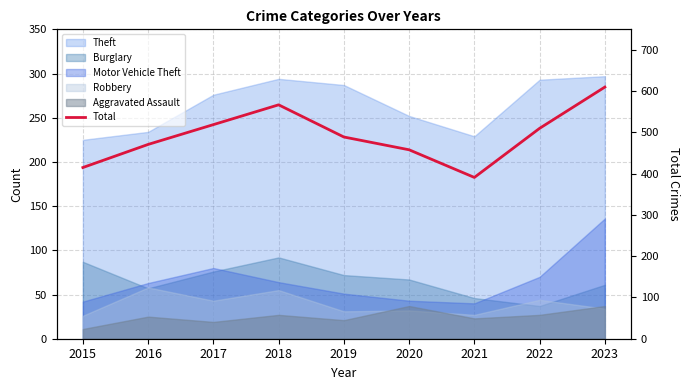

What is the average value?

492